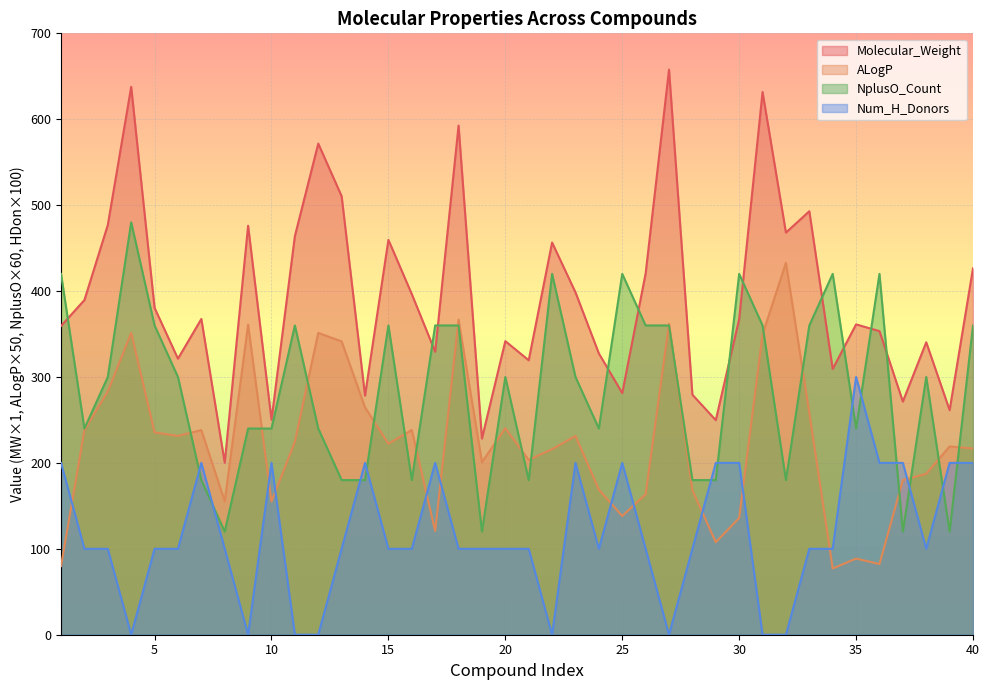

What is the total value across all series at 19?

649.2